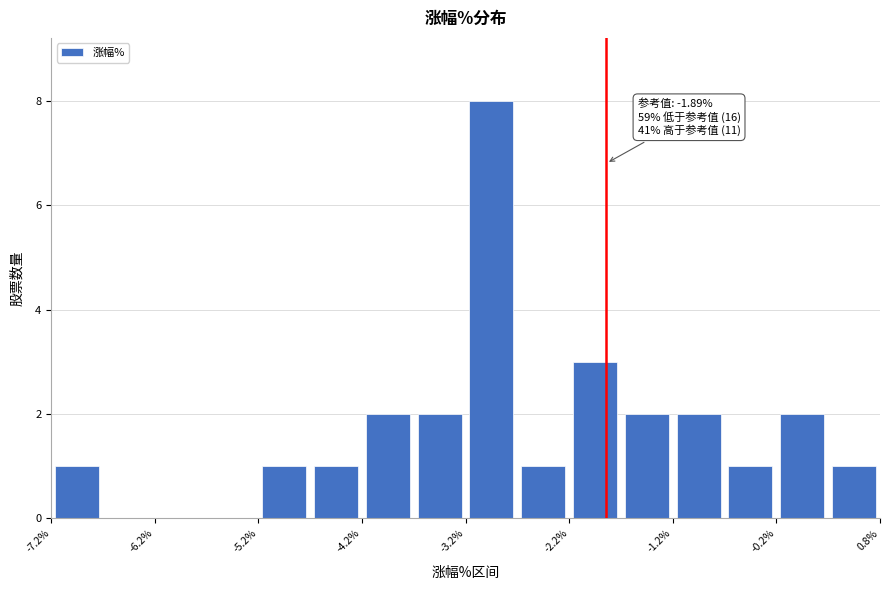

Which range on the x-axis has the tallest bar?

-3.25 to -2.75